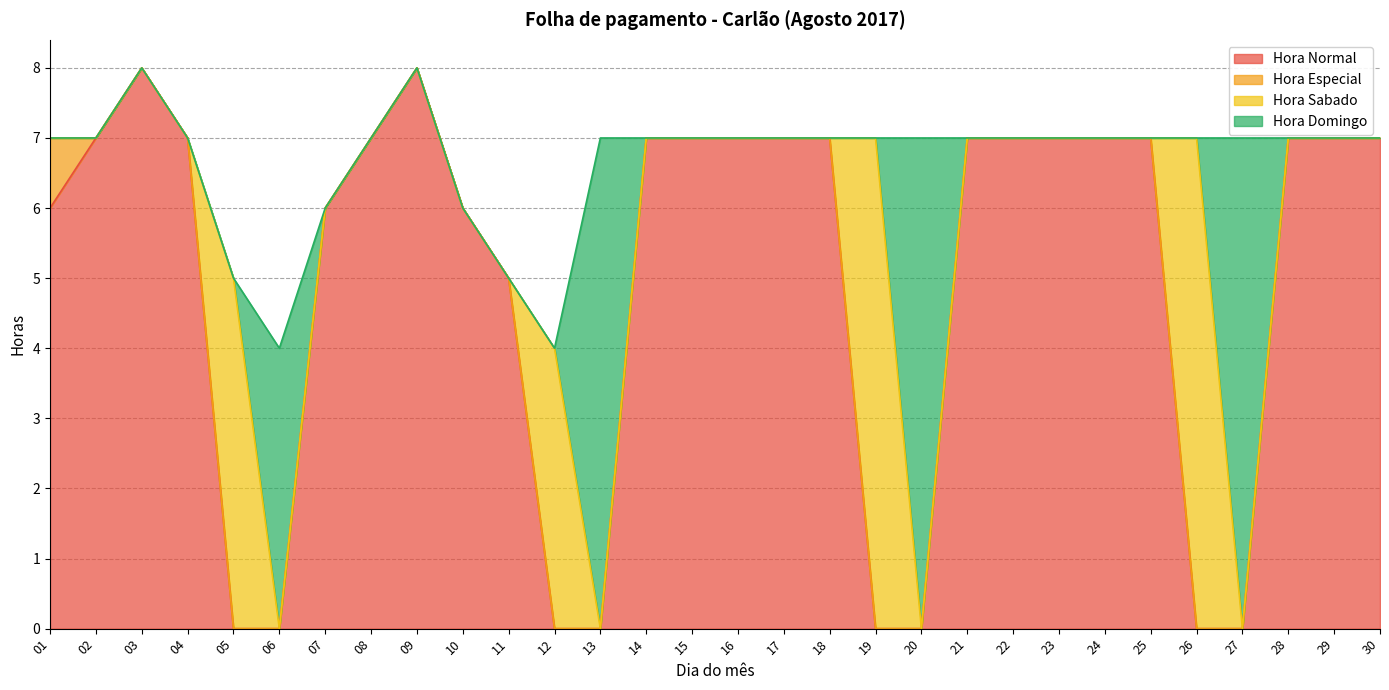

What is the difference between the maximum and second lowest values in the Hora Especial series?

1